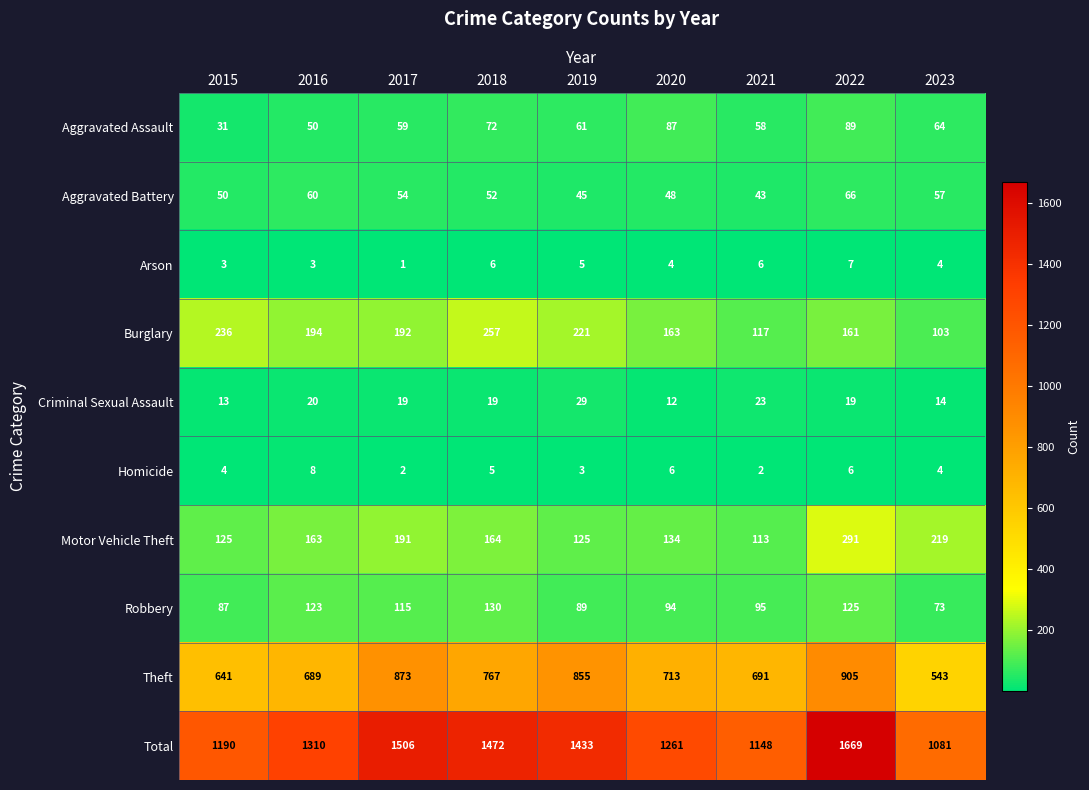

Which series changed the most between 2020 and 2021?

Total